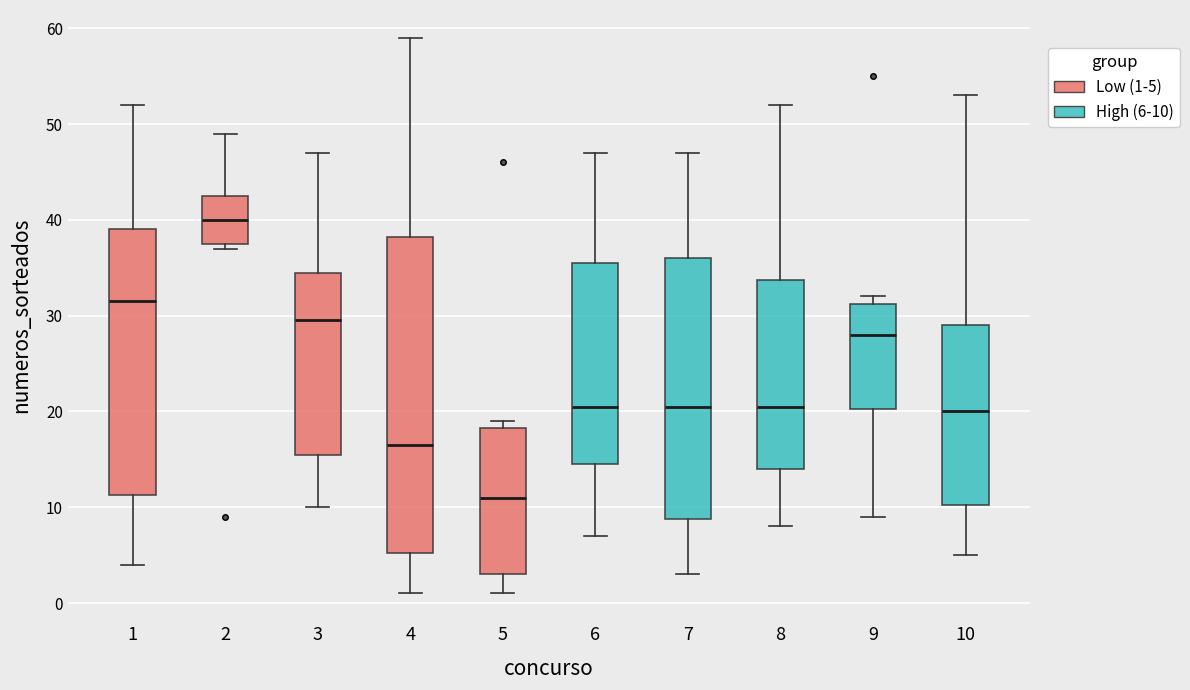

Comparing the boxes themselves (not the whiskers), which one is the tallest?

4